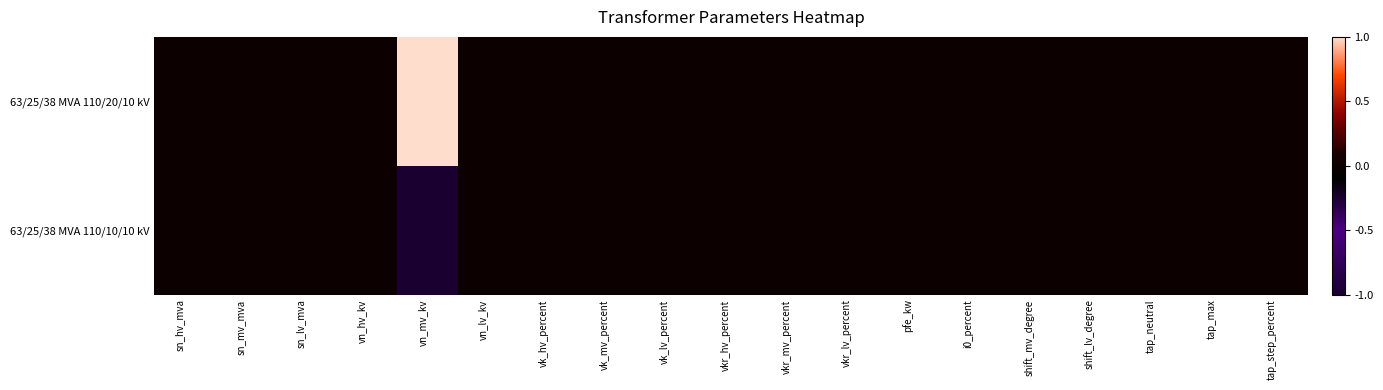

What is the minimum value shown in the chart?

-1